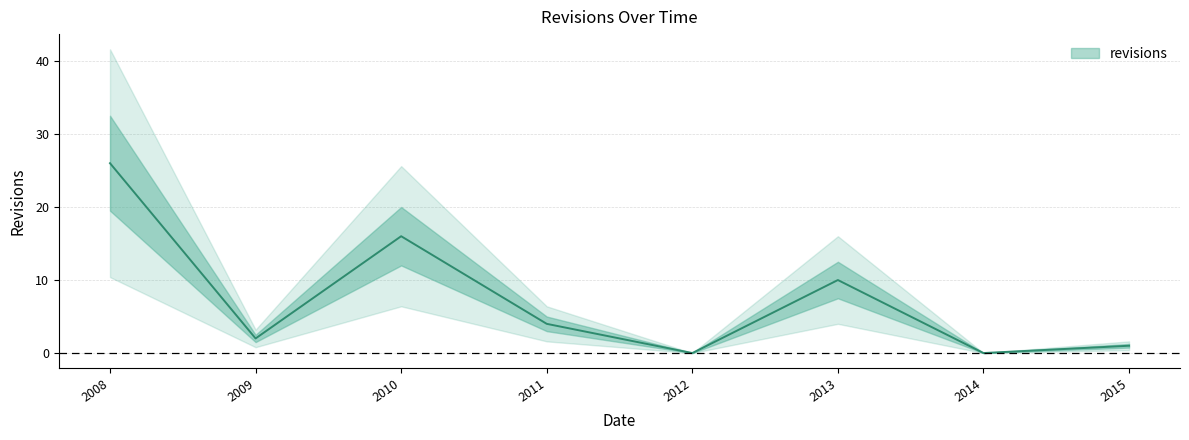

At which category does the chart reach its minimum across all series?

2012